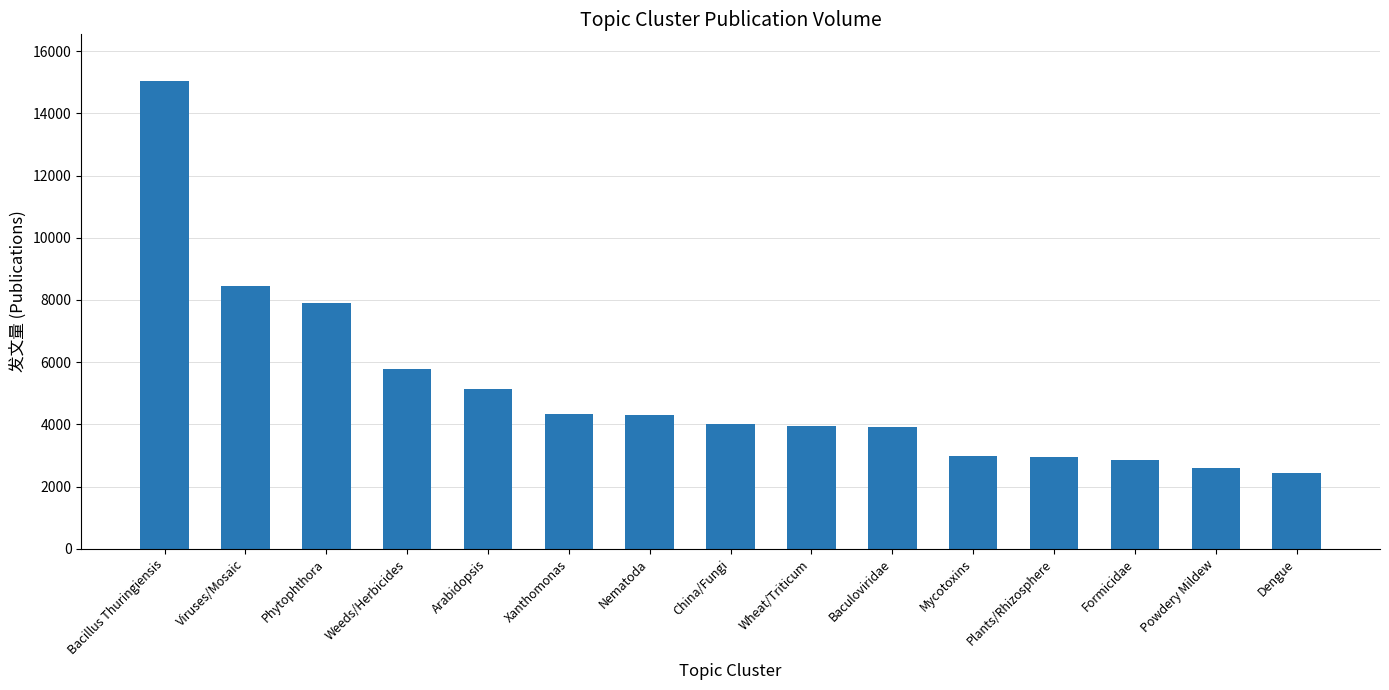

How many bars are there in total?

15